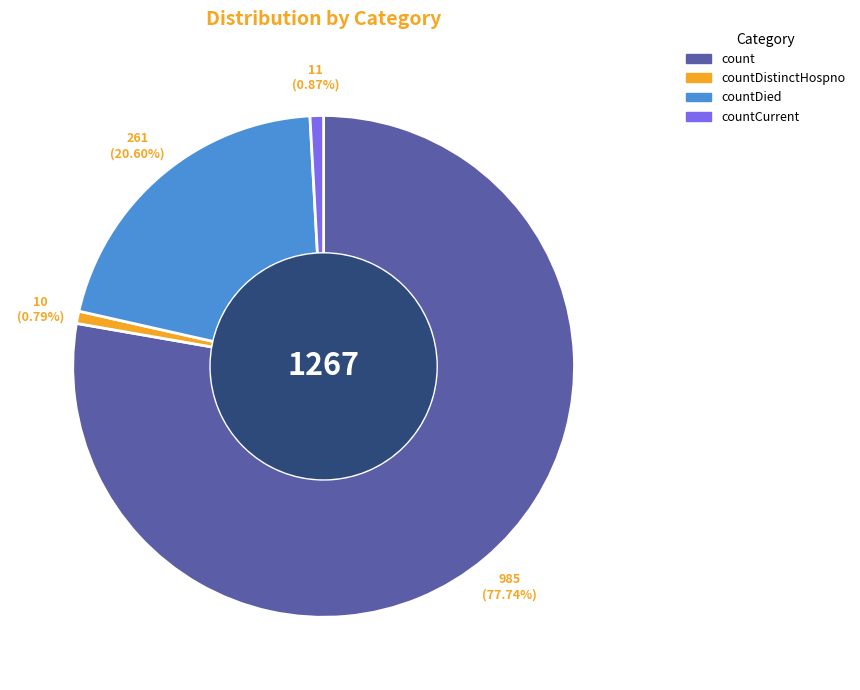

Is there any slice that represents more than half of the pie?

Yes